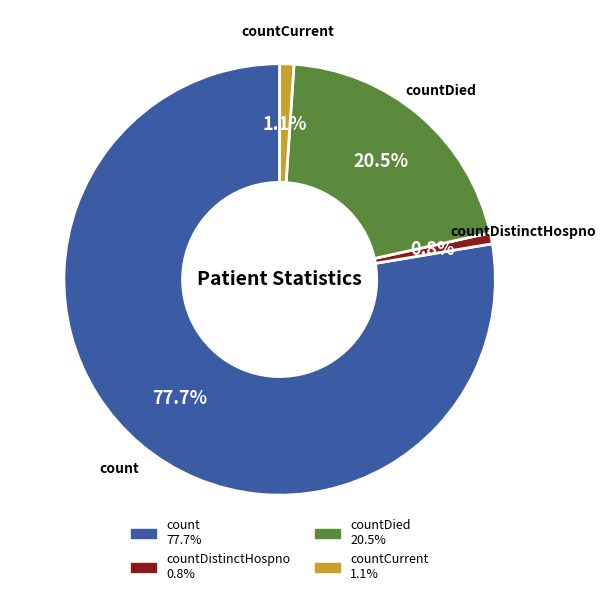

What portion of the pie excludes countDied?

79.5%